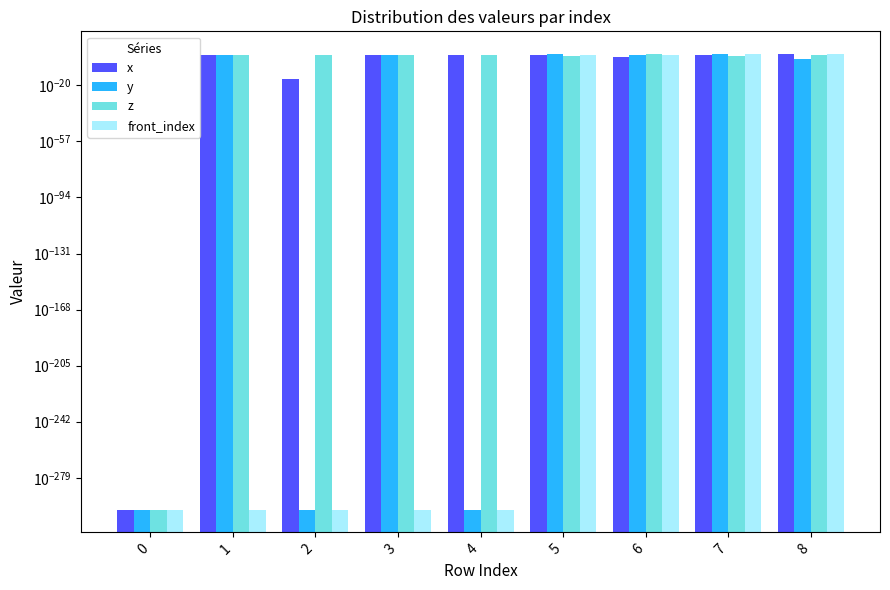

What is the maximum value shown in the chart?

4.0